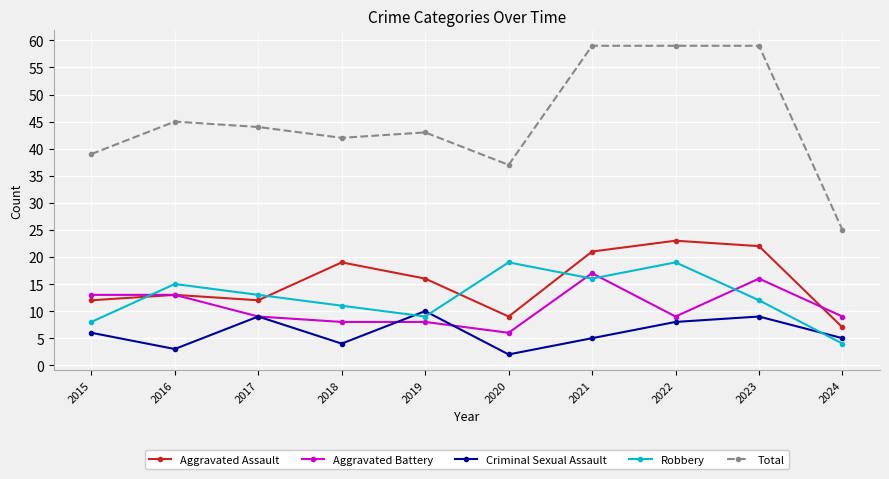

The Robbery series shows 9 at 2019. True or false?

True